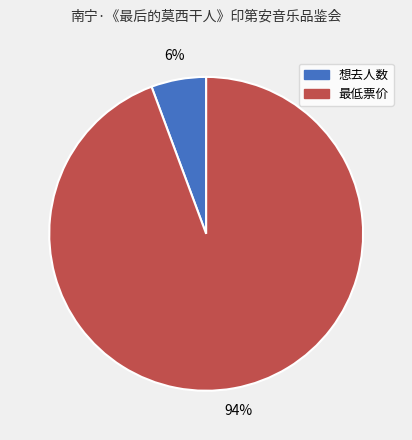

To the nearest percent, what is the combined percentage of 想去人数 and 最低票价?

100%